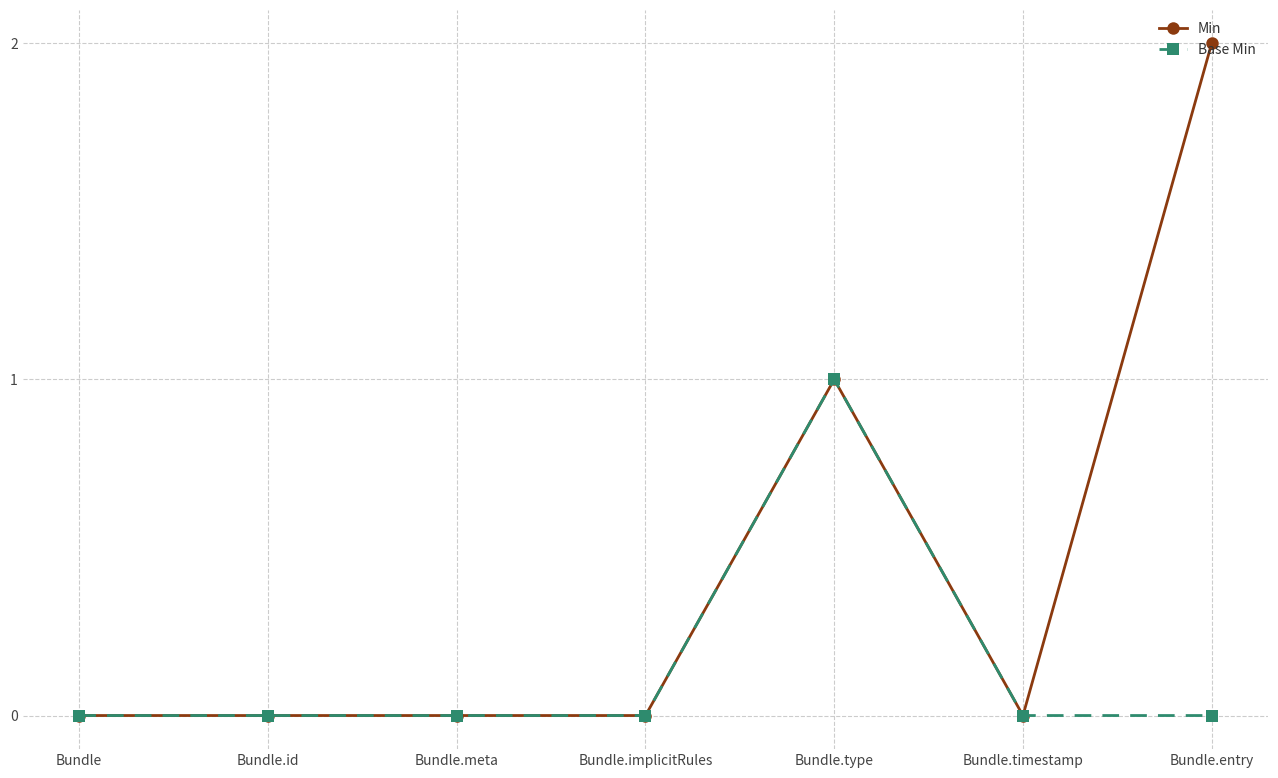

Reading left to right, what are all the values shown in this chart?

Min: Bundle=0	Bundle.id=0	Bundle.meta=0	Bundle.implicitRules=0	Bundle.type=1	Bundle.timestamp=0	Bundle.entry=2
Base Min: Bundle=0	Bundle.id=0	Bundle.meta=0	Bundle.implicitRules=0	Bundle.type=1	Bundle.timestamp=0	Bundle.entry=0